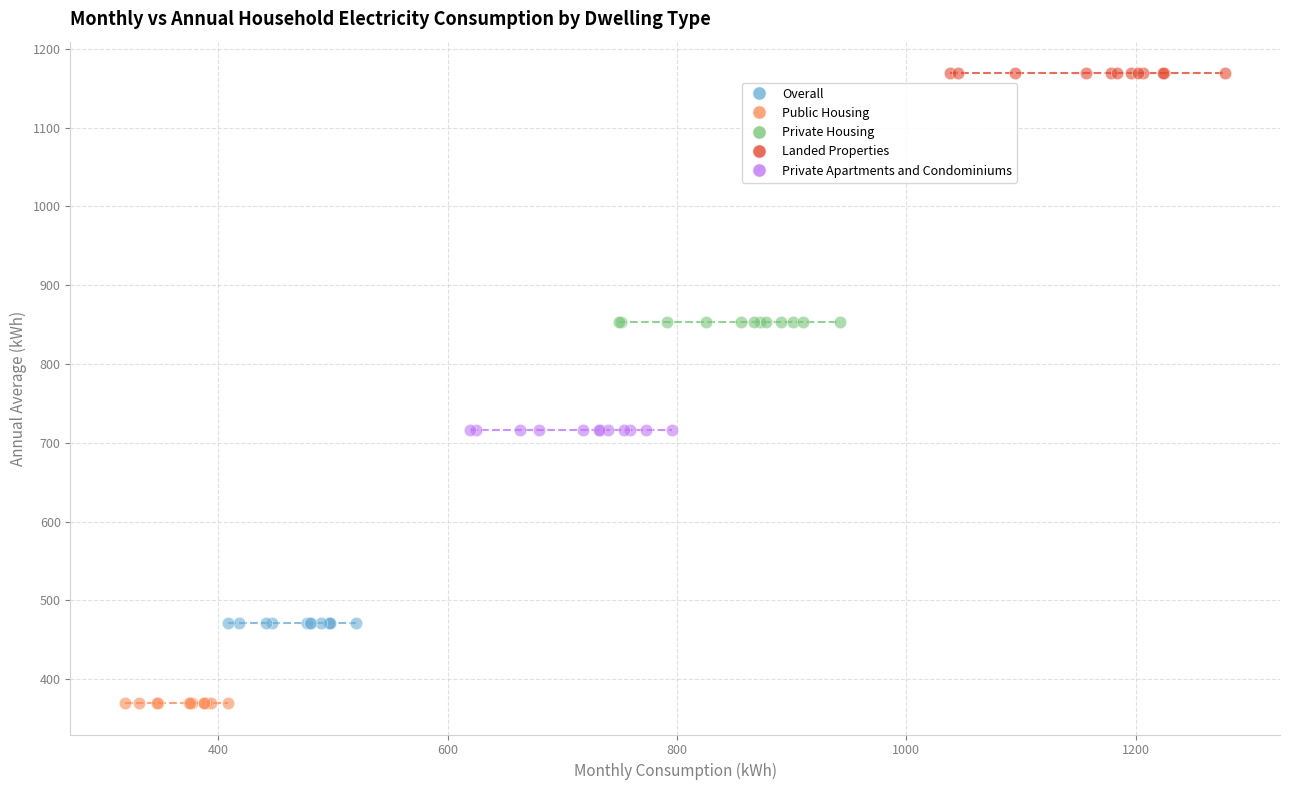

Which series contains the highest Y value?

Landed Properties